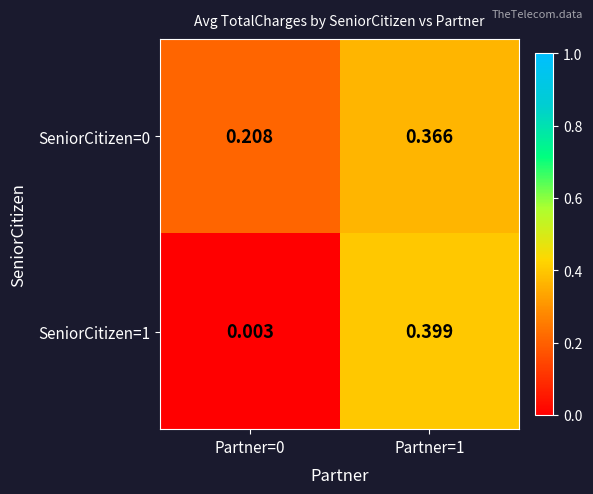

Is the value of SeniorCitizen=0 at Partner=0 greater than the value of SeniorCitizen=1 at Partner=0?

Yes